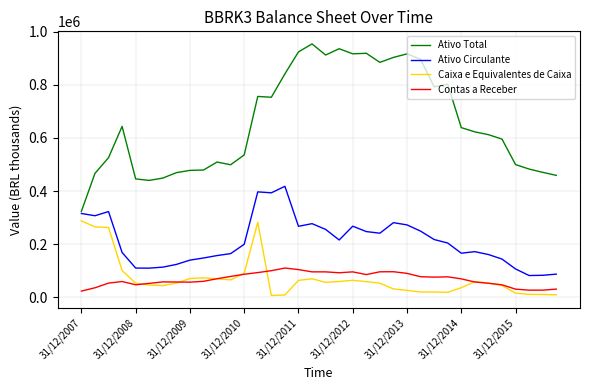

Rank the series by their maximum value, from lowest to highest.

Contas a Receber, Caixa e Equivalentes de Caixa, Ativo Circulante, Ativo Total